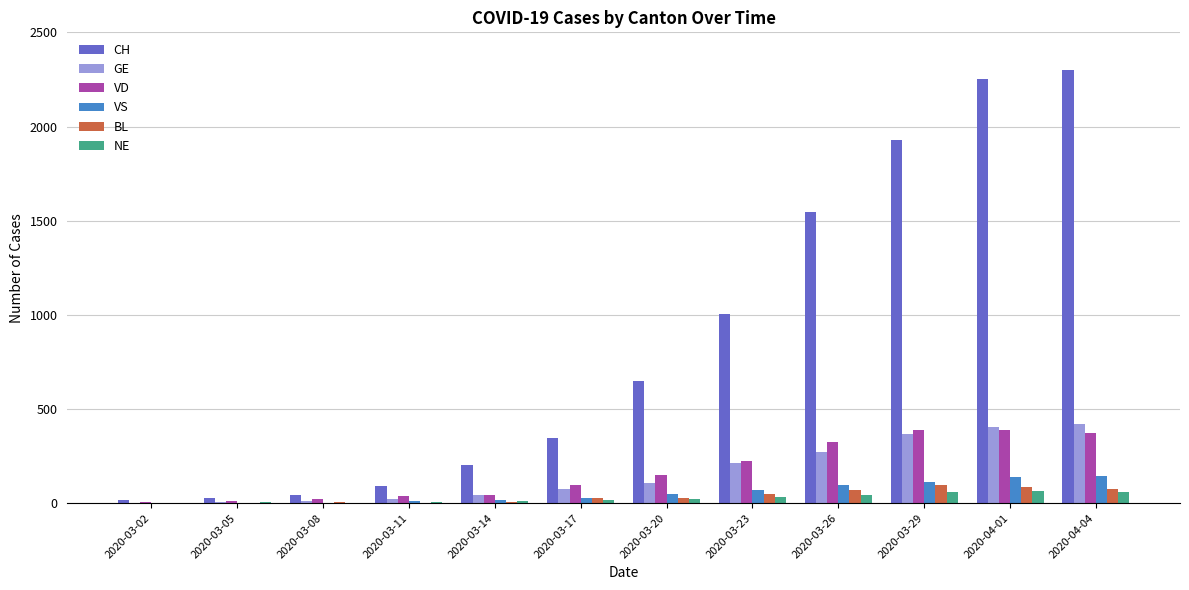

The value of NE at 2020-04-04 is 59. True or false?

True